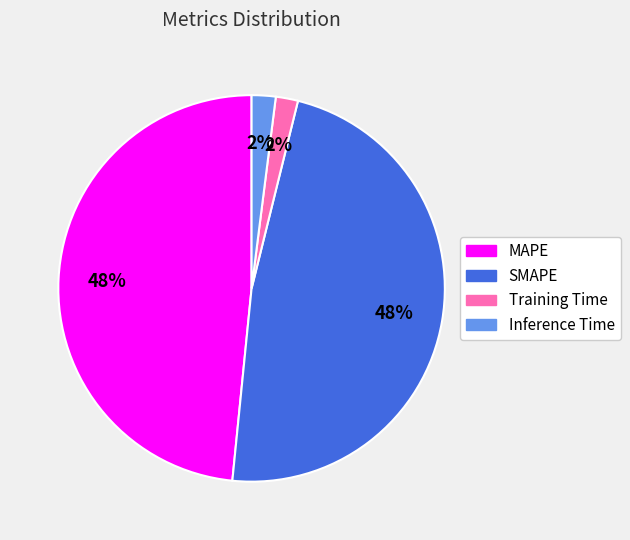

Count the number of slices in the pie.

4